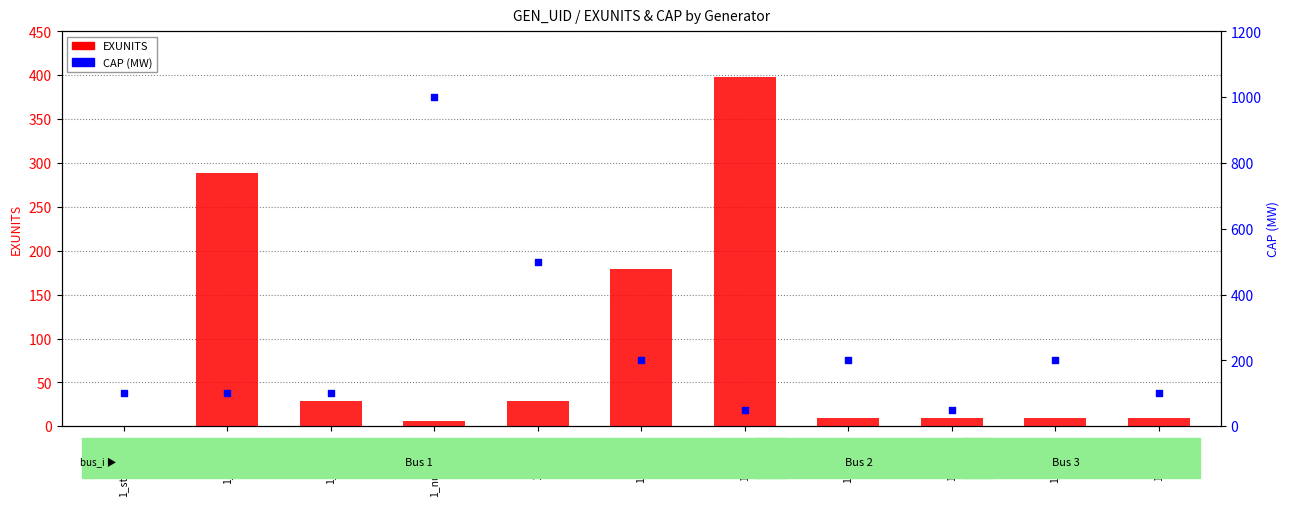

At how many categories does at least one series exceed 748?

1